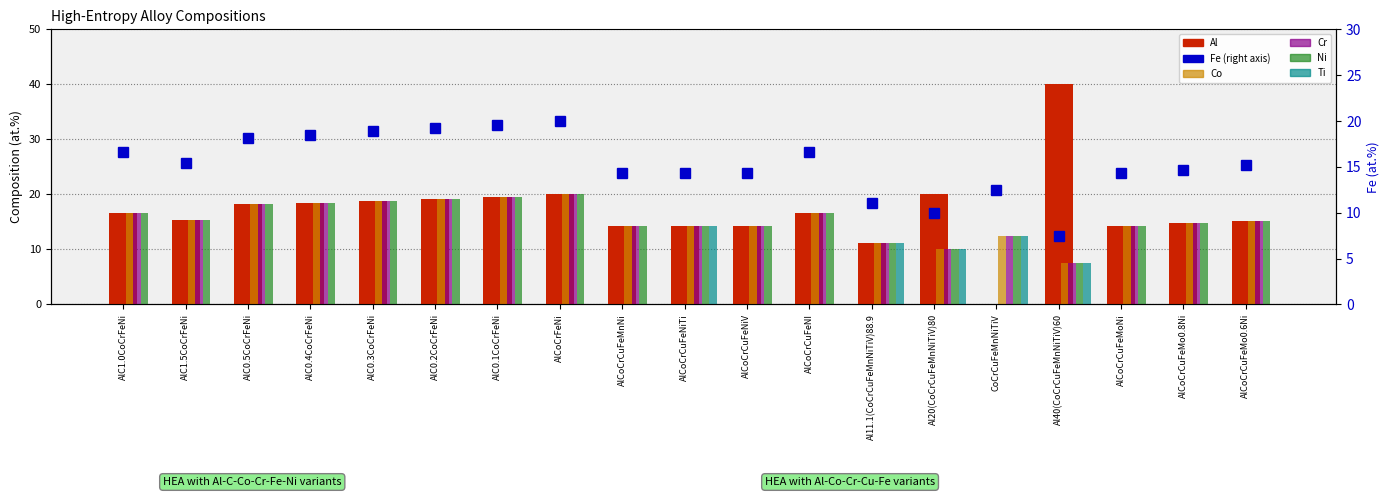

At which label does Ni first exceed 15?

AlC1.0CoCrFeNi